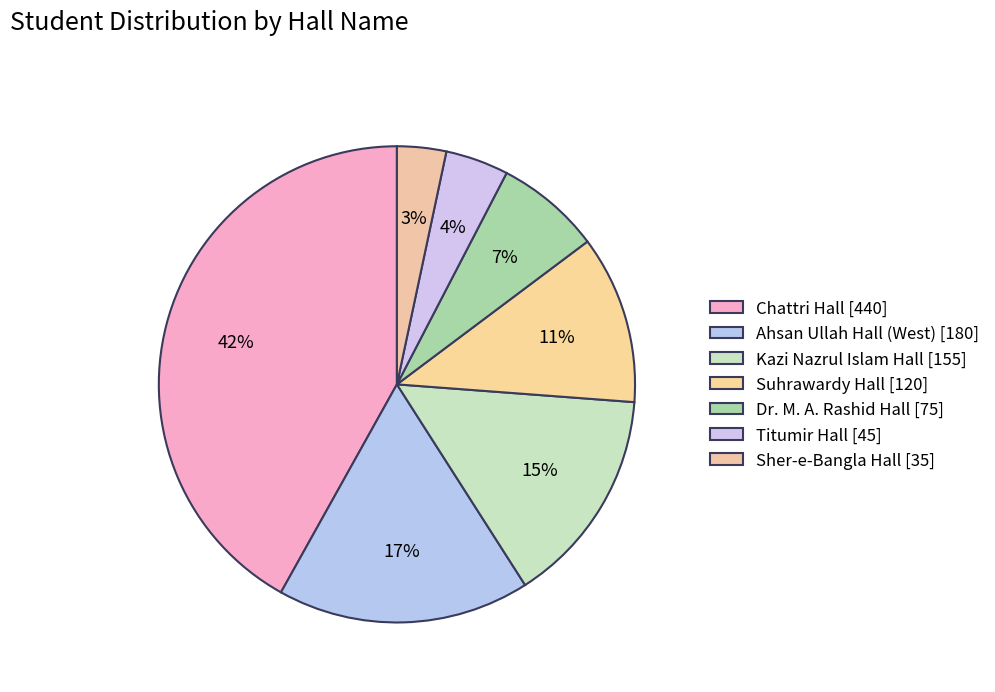

What is the change in value from Dr. M. A. Rashid Hall to Titumir Hall?

-30